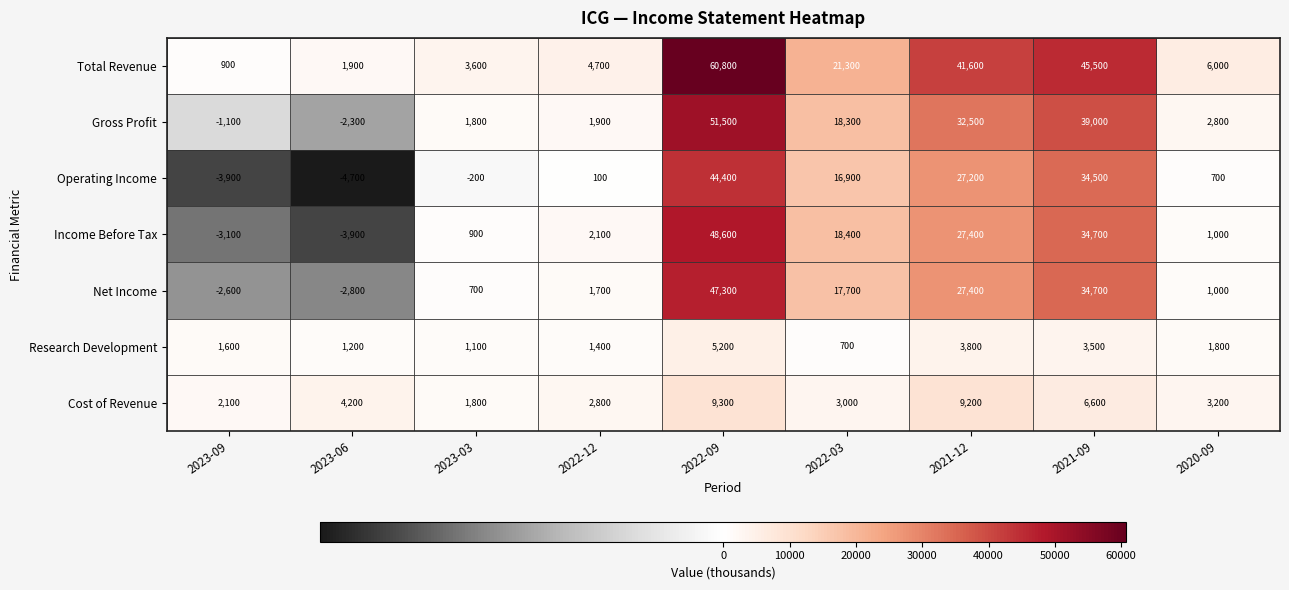

At how many categories does at least one series exceed 28461?

3